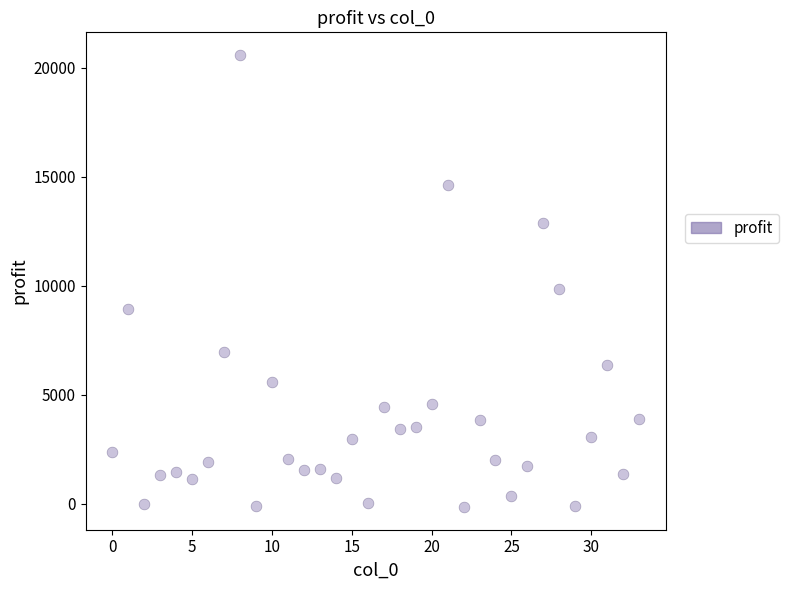

What Y value in the scatter plot is closest to 10215?

9850